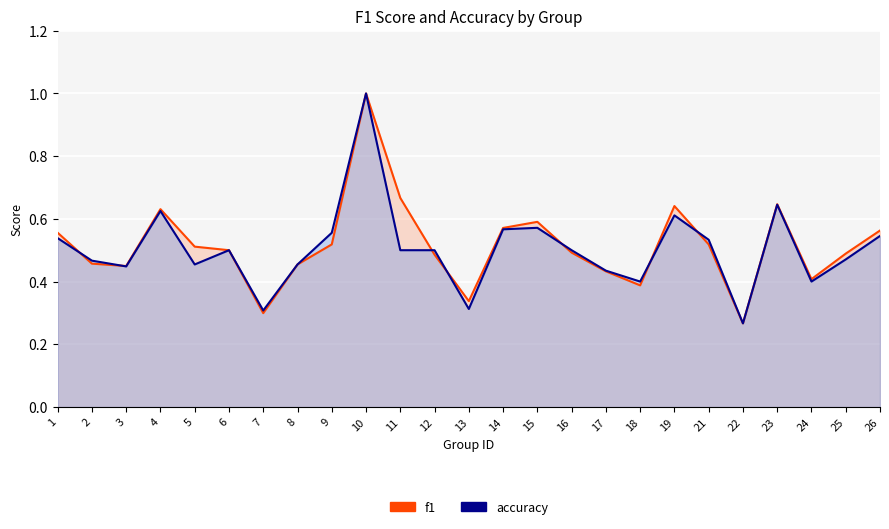

Which series has the widest spread of values?

f1